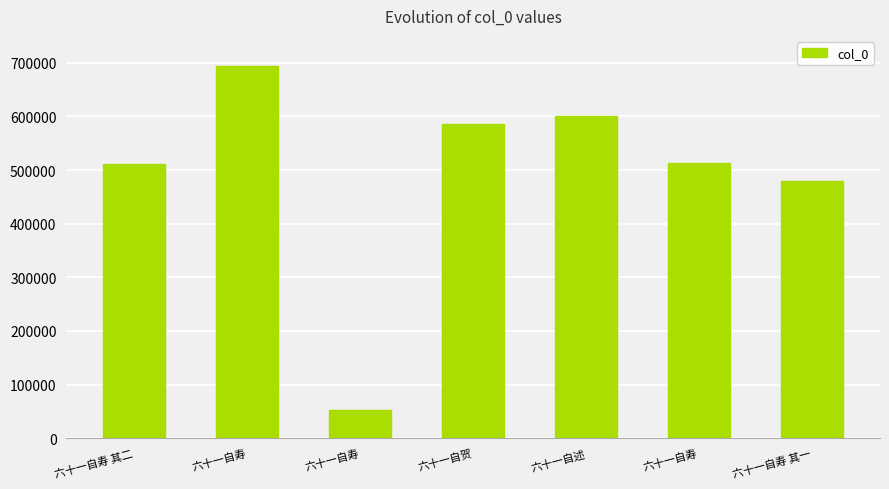

Reading left to right, transcribe all the data shown in this chart.

六十一自寿 其二=511056	六十一自寿=694309	六十一自寿=52271	六十一自贺=585247	六十一自述=601388	六十一自寿=512815	六十一自寿 其一=479826